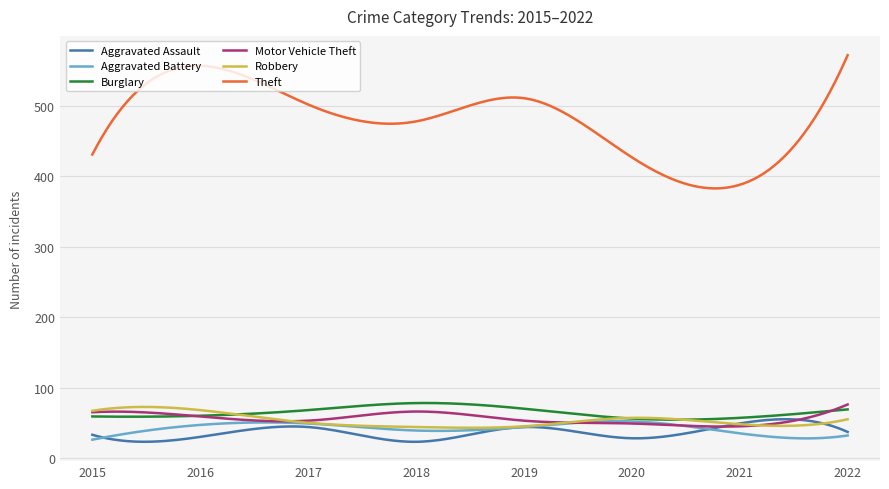

Which series has the widest spread of values?

Theft